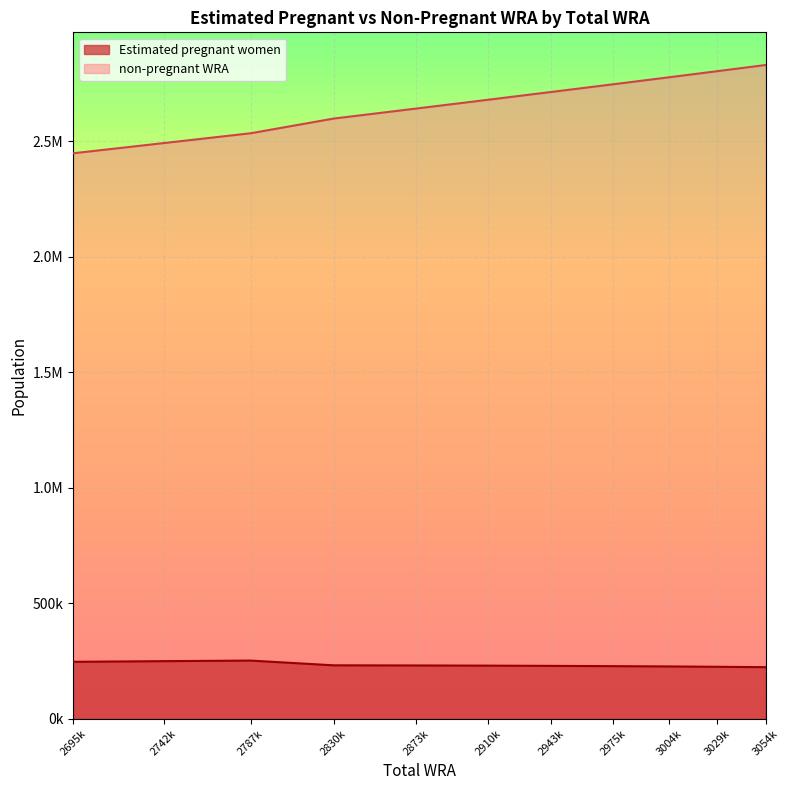

What are all the series names shown in the legend?

Estimated pregnant women, non-pregnant WRA